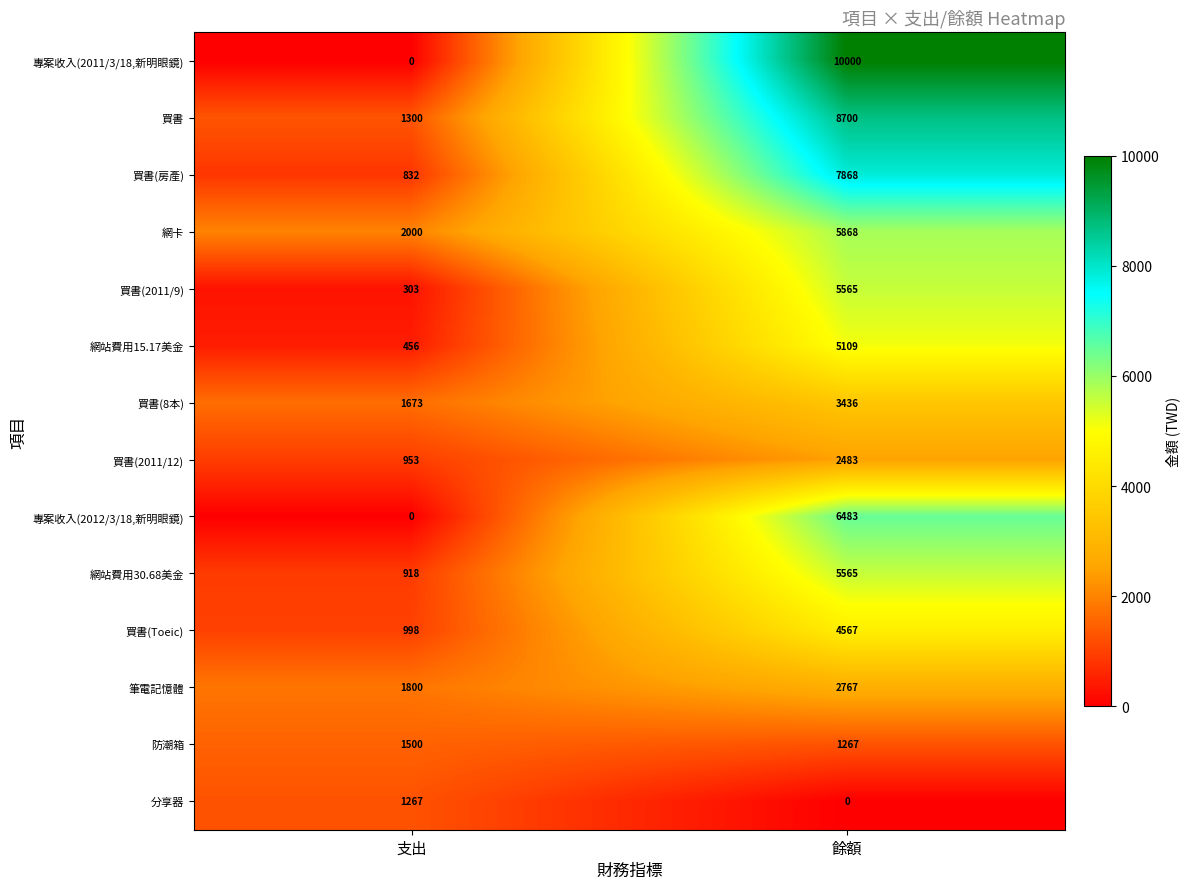

How many distinct data groups are displayed?

14